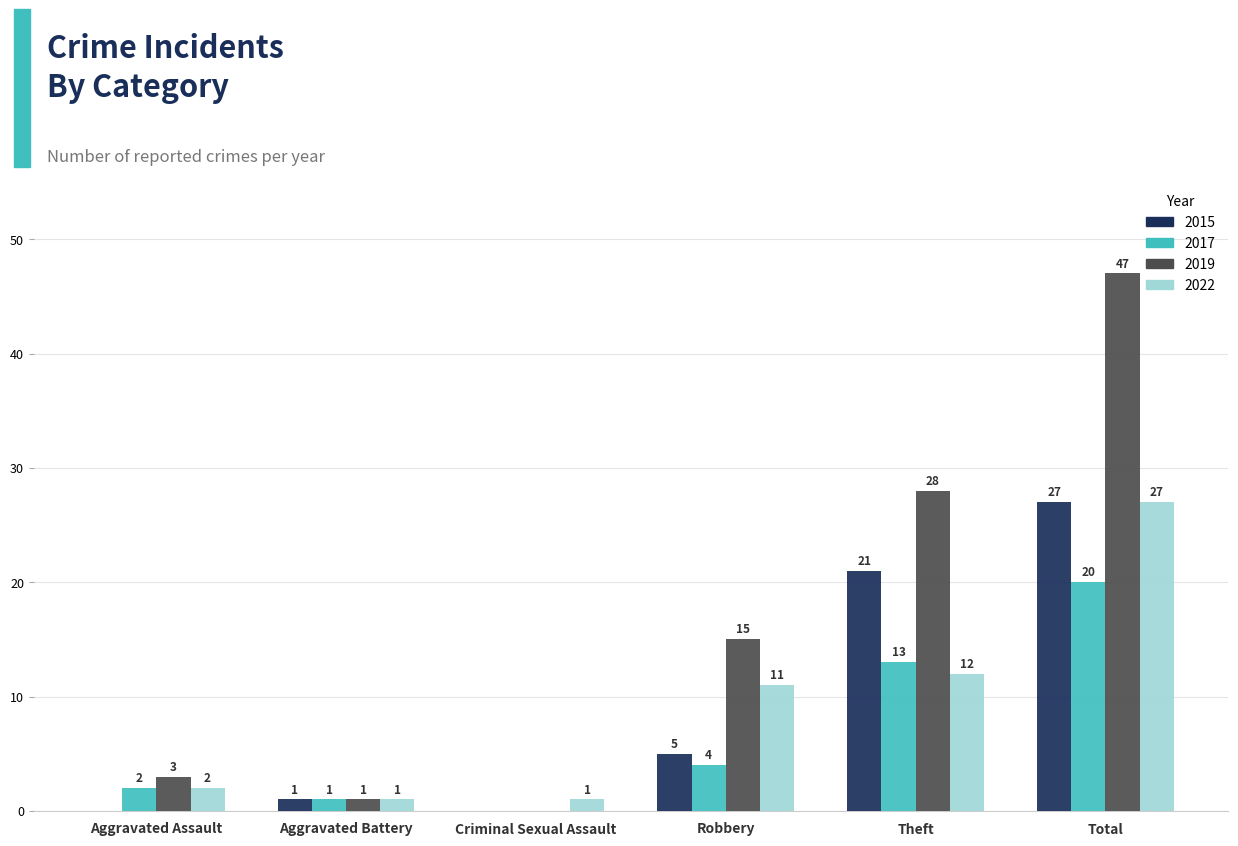

Which series changed the most between Aggravated Assault and Criminal Sexual Assault?

2019